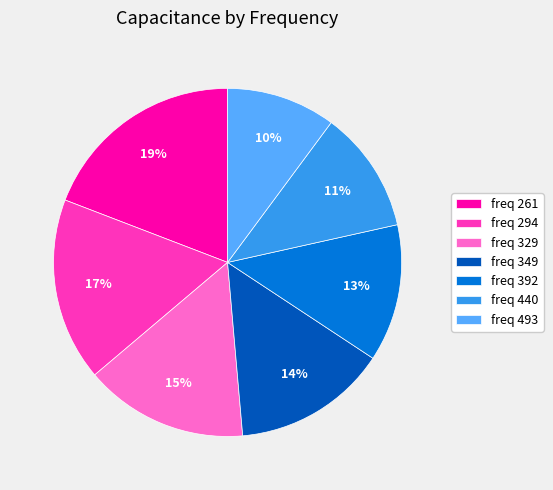

To the nearest percent, what is the combined percentage of freq 294 and freq 493?

27%